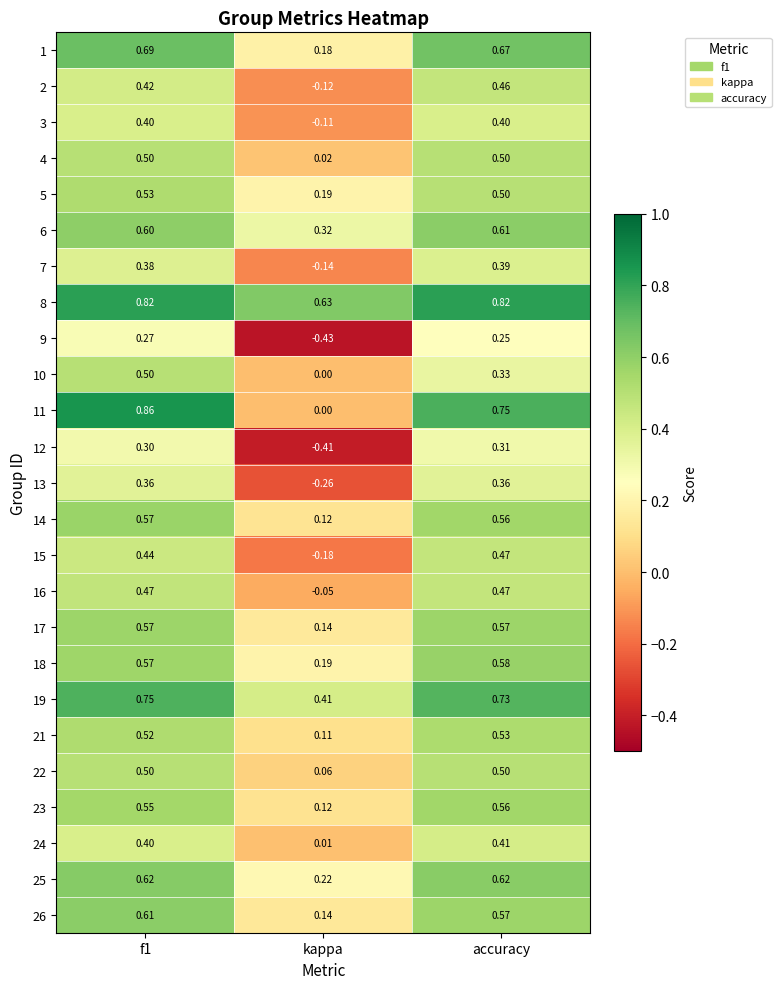

Is the value of 3 at f1 greater than the value of 4 at f1?

No